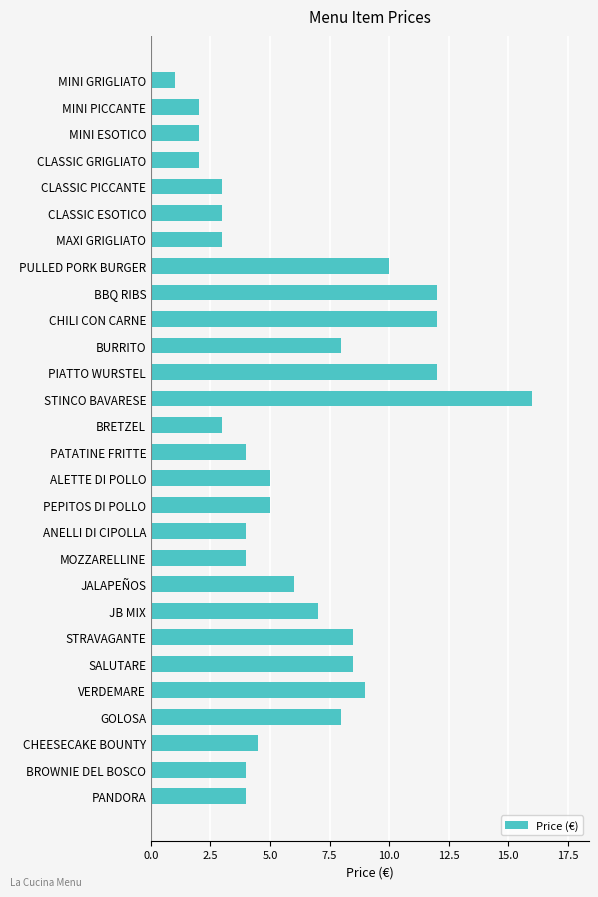

What is the difference between the maximum and second lowest values?

14.0